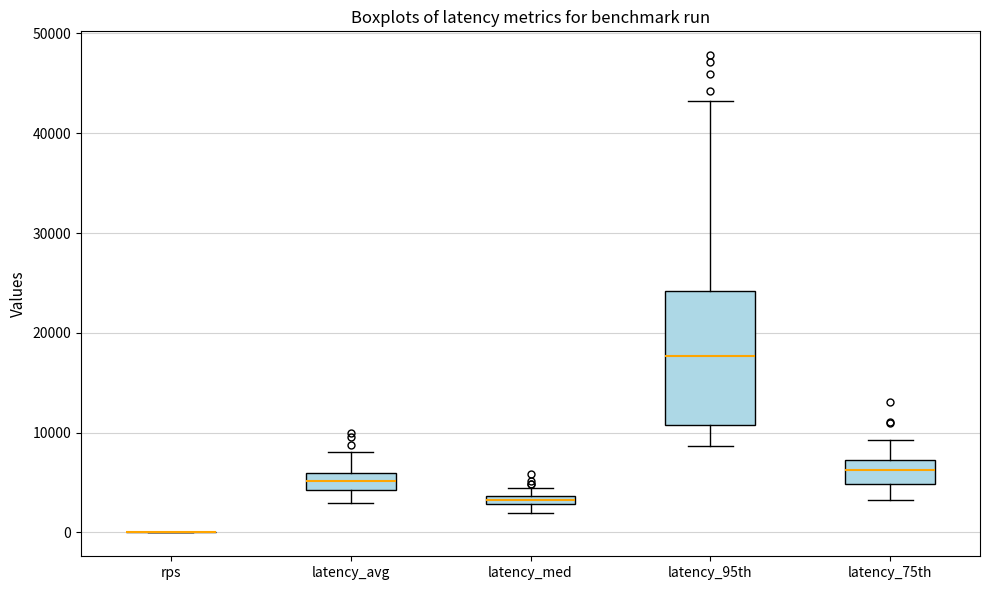

Where does the lower whisker of the box for latency_avg end on the y-axis? The values are not printed on the chart, so give them approximately, as read against the axis.

3000